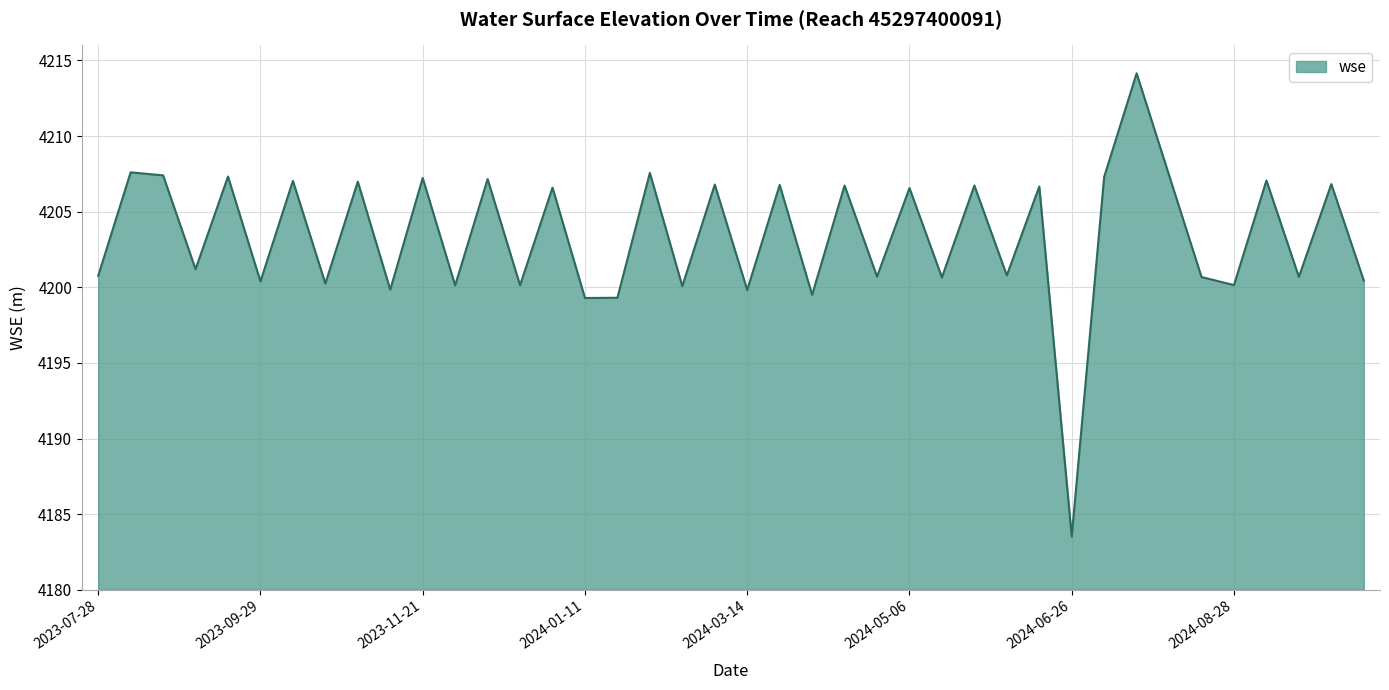

What is the greatest value displayed?

4214.1